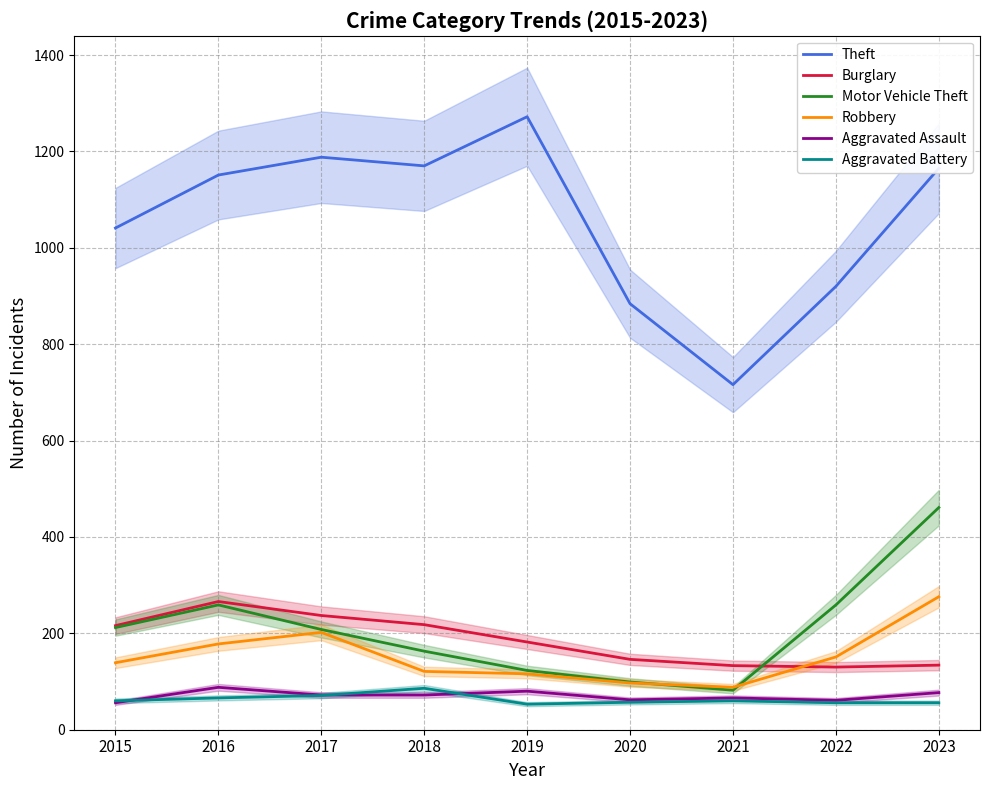

Where is Robbery nearest to the value 182?

2016